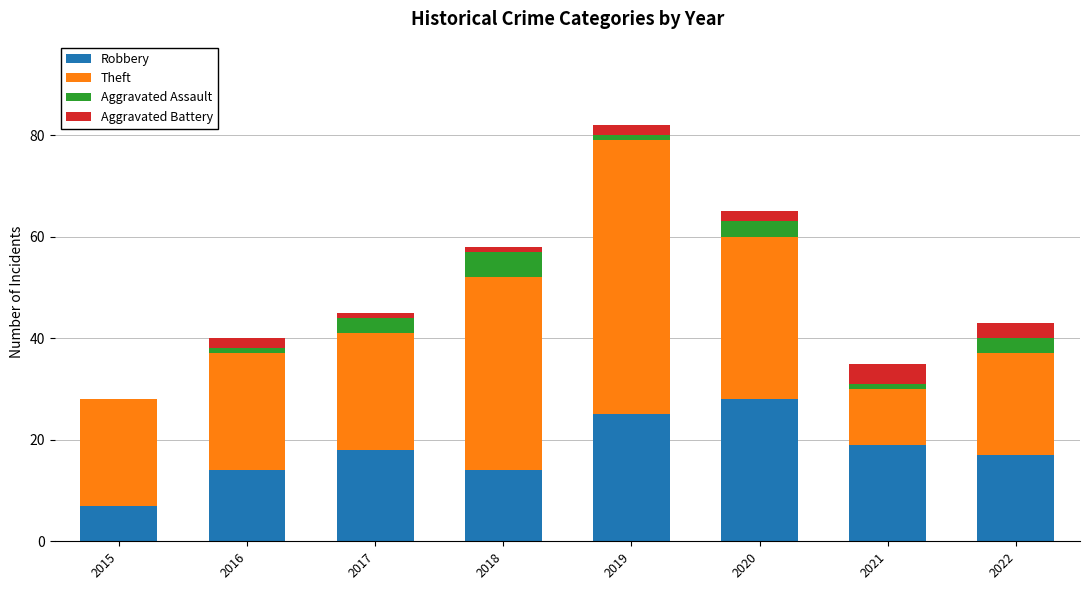

At which category is the sum across all series the highest?

2019